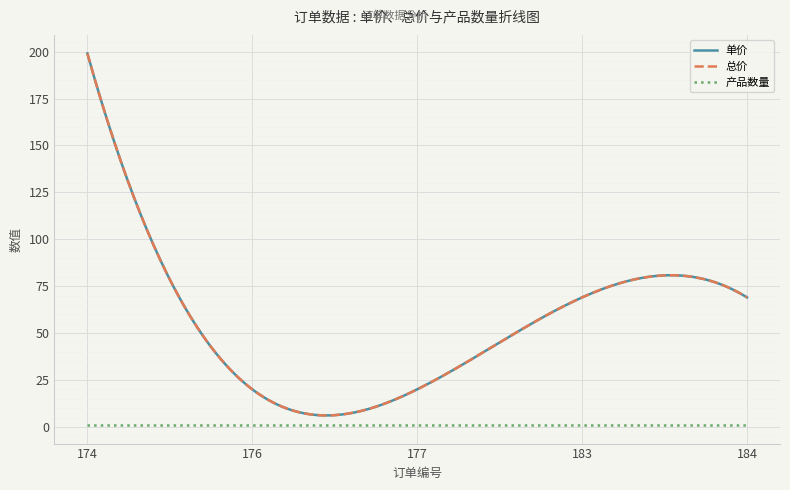

Is this an area chart (filled region under the line)?

No